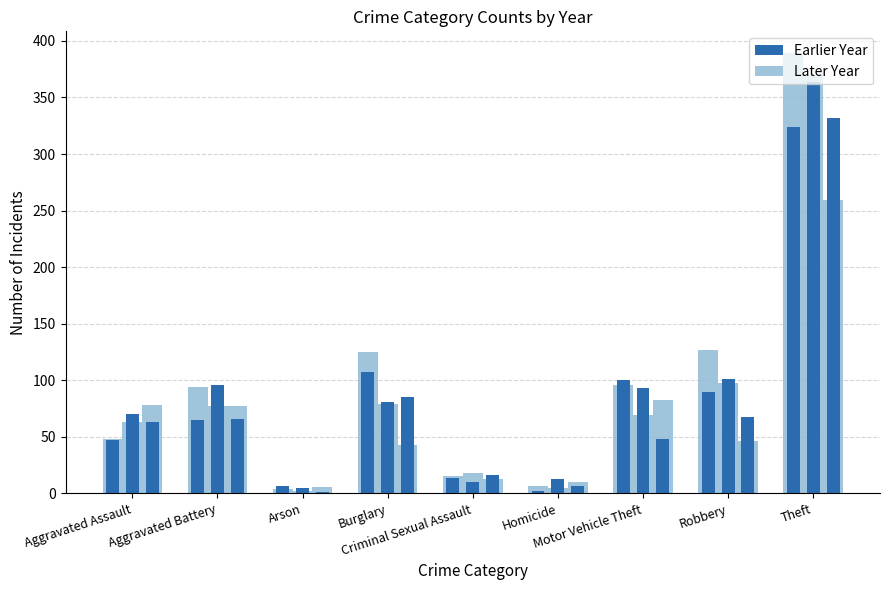

The value of 2016 (light) at Burglary is 125. True or false?

True